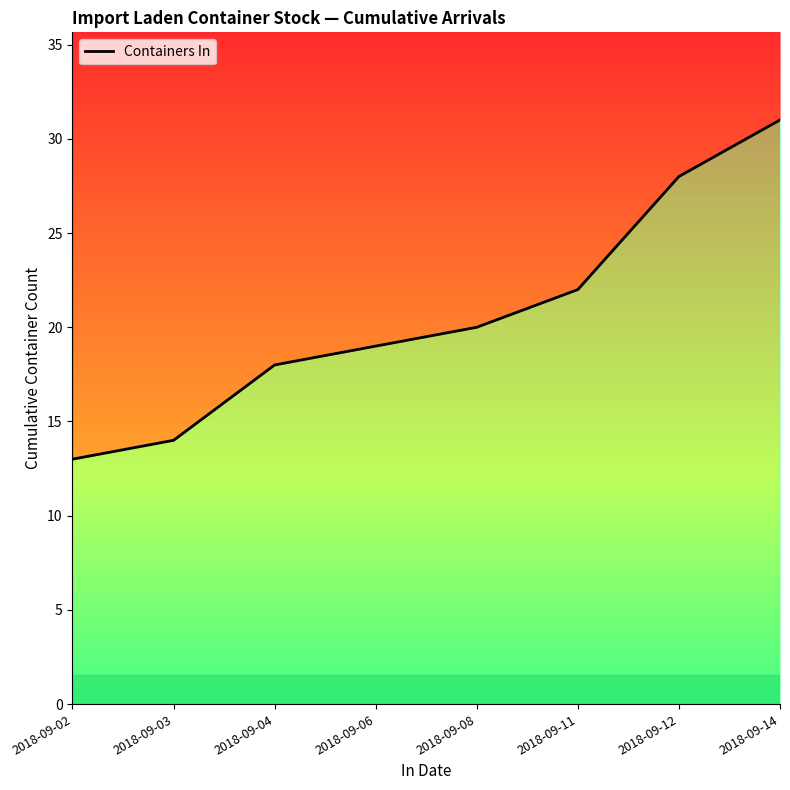

True or false: the data shows 4 at 2018-09-02.

False